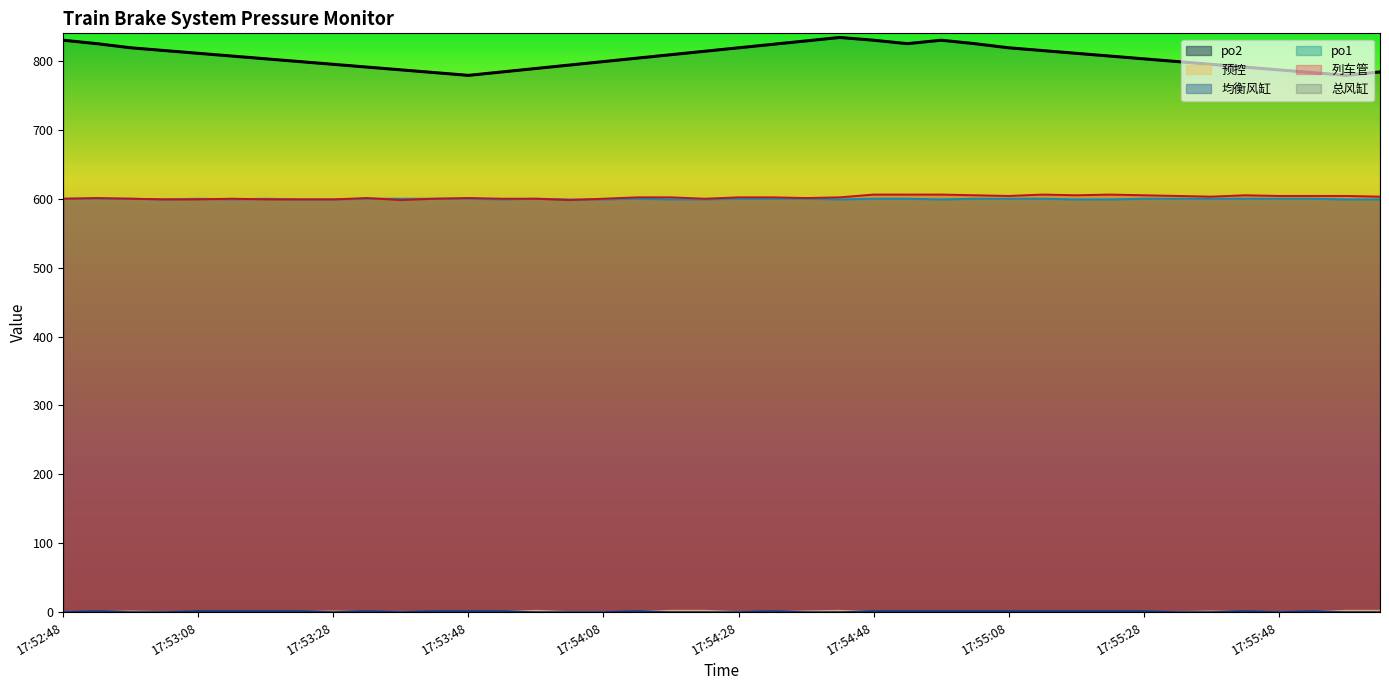

Reading right to left, transcribe all the data shown in this chart.

总风缸: 784	779	783	787	791	795	799	803	807	811	815	819	825	830	825	830	834	829	824	819	814	809	804	799	794	789	784	779	783	787	791	795	799	803	807	811	815	819	825	830
列车管: 603	604	604	604	605	603	604	605	606	605	606	604	605	606	606	606	602	601	602	602	600	602	602	600	598	600	600	601	600	598	601	599	599	599	600	599	599	600	601	600
均衡风缸: 0	0	1	0	1	0	0	1	1	1	1	1	1	1	1	1	0	0	1	0	0	0	1	0	0	0	1	1	1	0	1	0	1	1	1	1	0	0	1	0
po1: 599	599	600	600	600	600	600	600	599	599	600	600	600	599	600	600	599	600	600	600	599	599	600	599	599	600	599	600	600	600	600	599	599	600	599	600	599	600	600	600
预控: 2	2	0	0	0	1	0	0	0	0	0	0	0	0	0	0	2	1	0	0	2	2	0	0	0	2	0	0	0	0	0	1	0	0	0	0	0	1	0	0
po2: 0	0	1	0	1	0	0	1	1	1	1	1	1	1	1	1	0	0	1	0	0	0	1	0	0	0	1	1	1	0	1	0	1	1	1	1	0	0	1	0